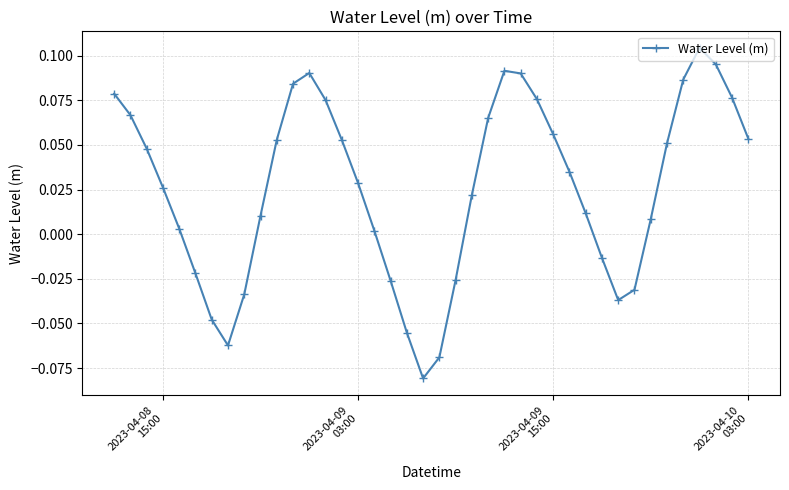

How many negative values are there?

12